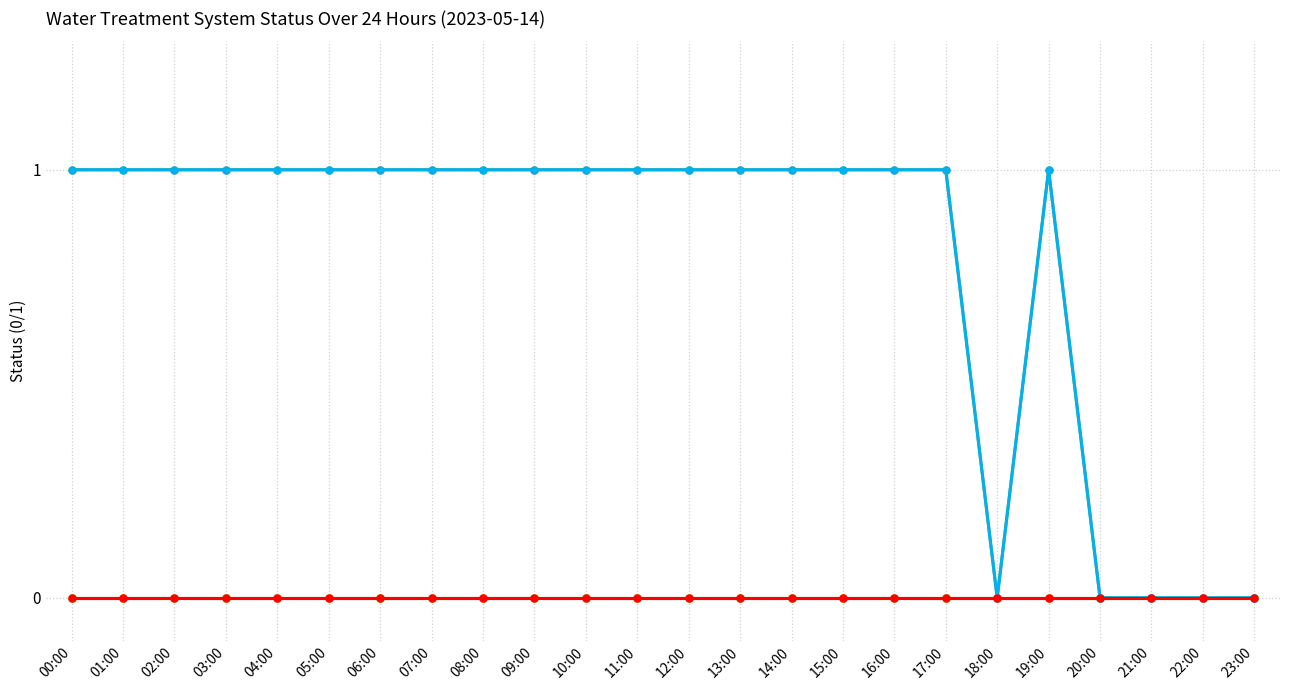

Reading left to right, what are all the values shown in this chart?

_LS2_H_TREATED_WATER_TANK: 00:00=0	01:00=0	02:00=0	03:00=0	04:00=0	05:00=0	06:00=0	07:00=0	08:00=0	09:00=0	10:00=0	11:00=0	12:00=0	13:00=0	14:00=0	15:00=0	16:00=0	17:00=0	18:00=0	19:00=0	20:00=0	21:00=0	22:00=0	23:00=0
_SP_01A_F_SERVICE_PUMP: 00:00=0	01:00=0	02:00=0	03:00=0	04:00=0	05:00=0	06:00=0	07:00=0	08:00=0	09:00=0	10:00=0	11:00=0	12:00=0	13:00=0	14:00=0	15:00=0	16:00=0	17:00=0	18:00=0	19:00=0	20:00=0	21:00=0	22:00=0	23:00=0
_SP_01B_F_SERVICE_PUMP: 00:00=1	01:00=1	02:00=1	03:00=1	04:00=1	05:00=1	06:00=1	07:00=1	08:00=1	09:00=1	10:00=1	11:00=1	12:00=1	13:00=1	14:00=1	15:00=1	16:00=1	17:00=1	18:00=0	19:00=1	20:00=0	21:00=0	22:00=0	23:00=0
_BP_01A_F_NaCl_PUMP: 00:00=0	01:00=0	02:00=0	03:00=0	04:00=0	05:00=0	06:00=0	07:00=0	08:00=0	09:00=0	10:00=0	11:00=0	12:00=0	13:00=0	14:00=0	15:00=0	16:00=0	17:00=0	18:00=0	19:00=0	20:00=0	21:00=0	22:00=0	23:00=0
_08A_BIRM_A1: 00:00=1	01:00=1	02:00=1	03:00=1	04:00=1	05:00=1	06:00=1	07:00=1	08:00=1	09:00=1	10:00=1	11:00=1	12:00=1	13:00=1	14:00=1	15:00=1	16:00=1	17:00=1	18:00=0	19:00=1	20:00=0	21:00=0	22:00=0	23:00=0
_01A_BIRM_A1: 00:00=0	01:00=0	02:00=0	03:00=0	04:00=0	05:00=0	06:00=0	07:00=0	08:00=0	09:00=0	10:00=0	11:00=0	12:00=0	13:00=0	14:00=0	15:00=0	16:00=0	17:00=0	18:00=0	19:00=0	20:00=0	21:00=0	22:00=0	23:00=0